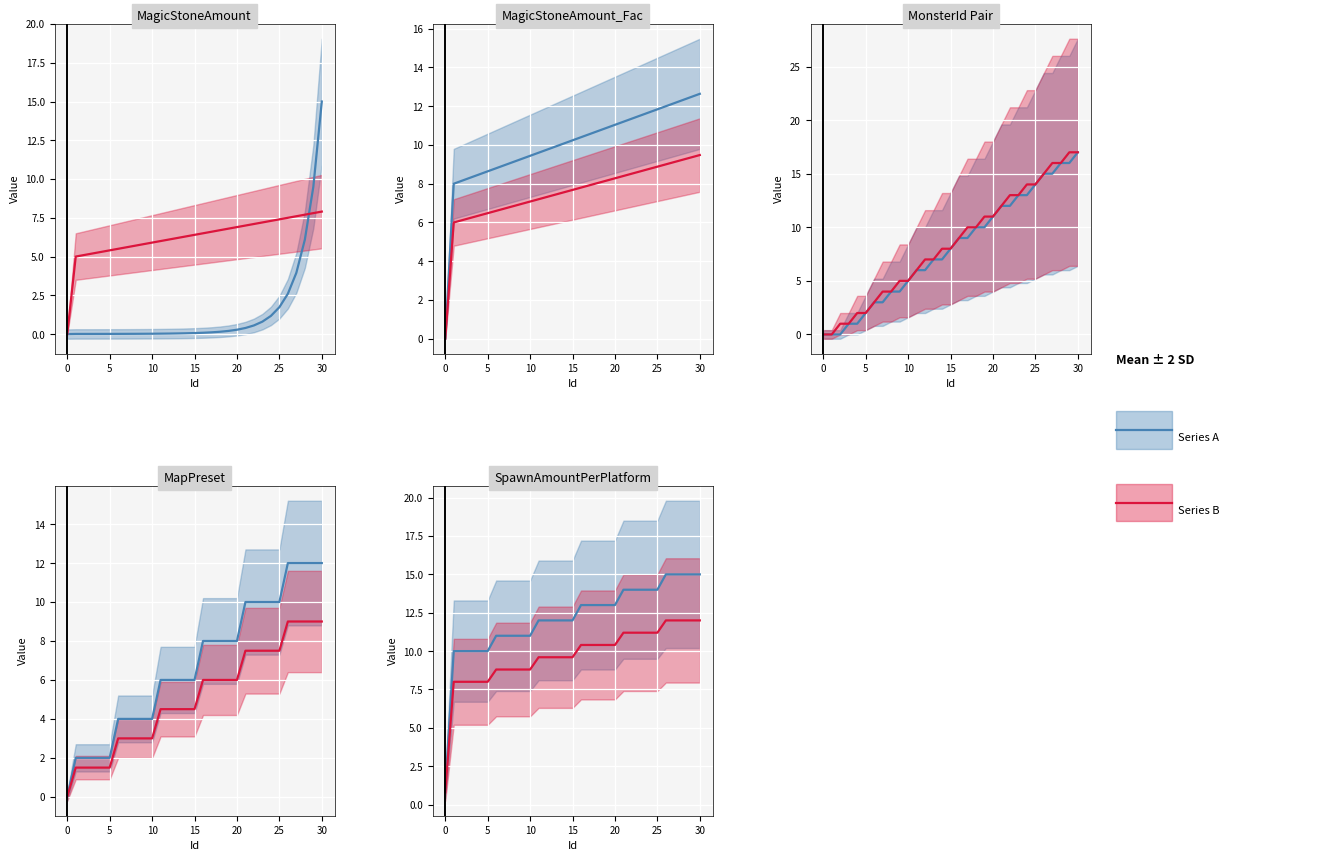

Which series has the largest total across all categories?

Series A